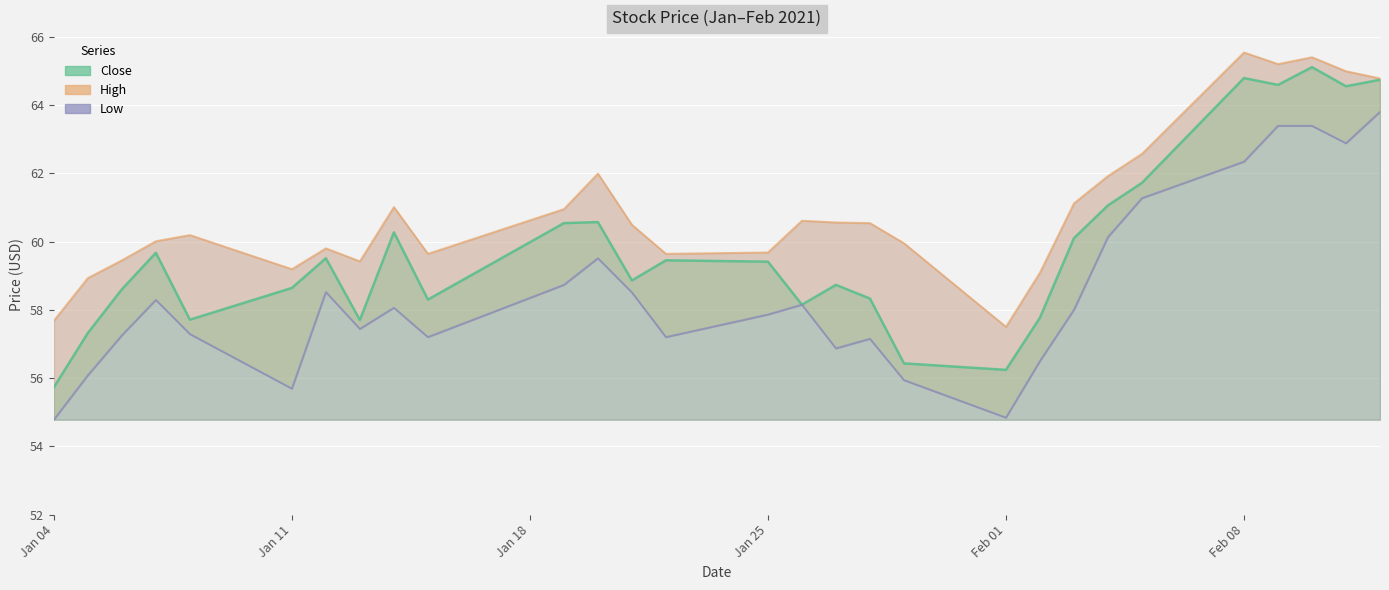

Which series has the largest total across all categories?

High